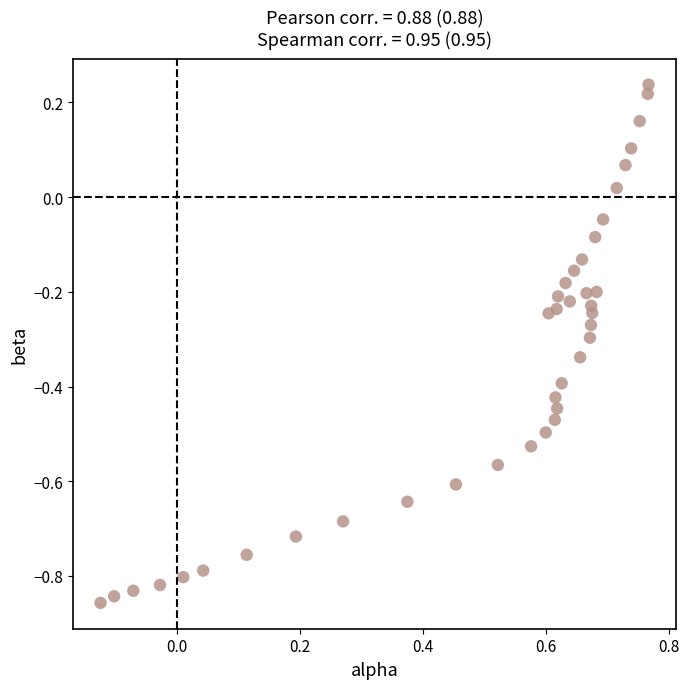

What is the range of Y values (max minus min)?

1.1